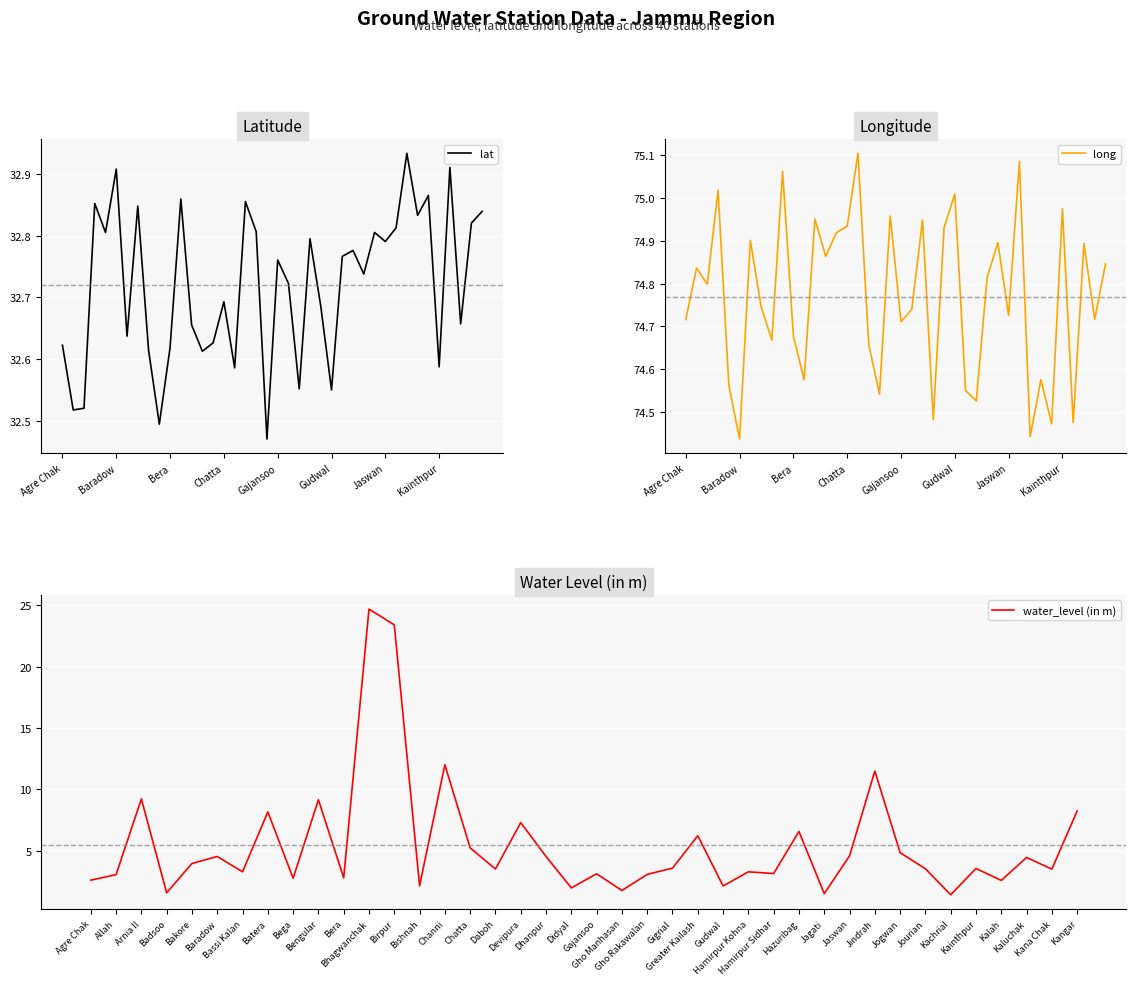

What is the maximum value for water_level (in m)?

24.7